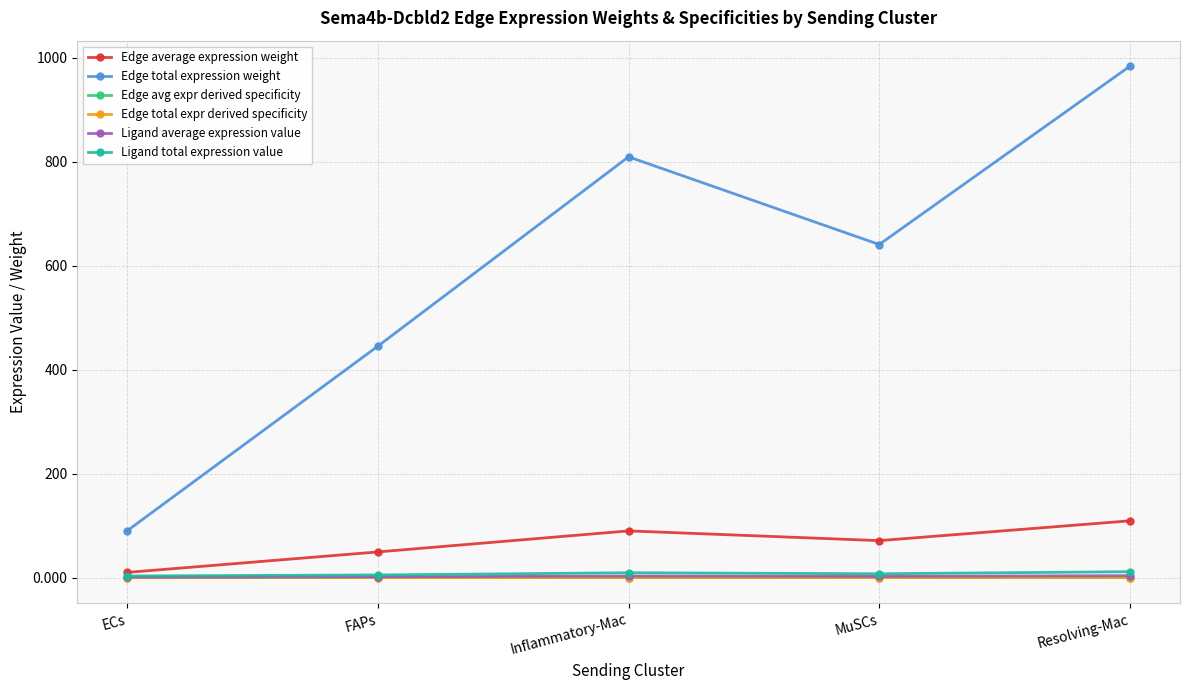

Is this an area chart (filled region under the line)?

No